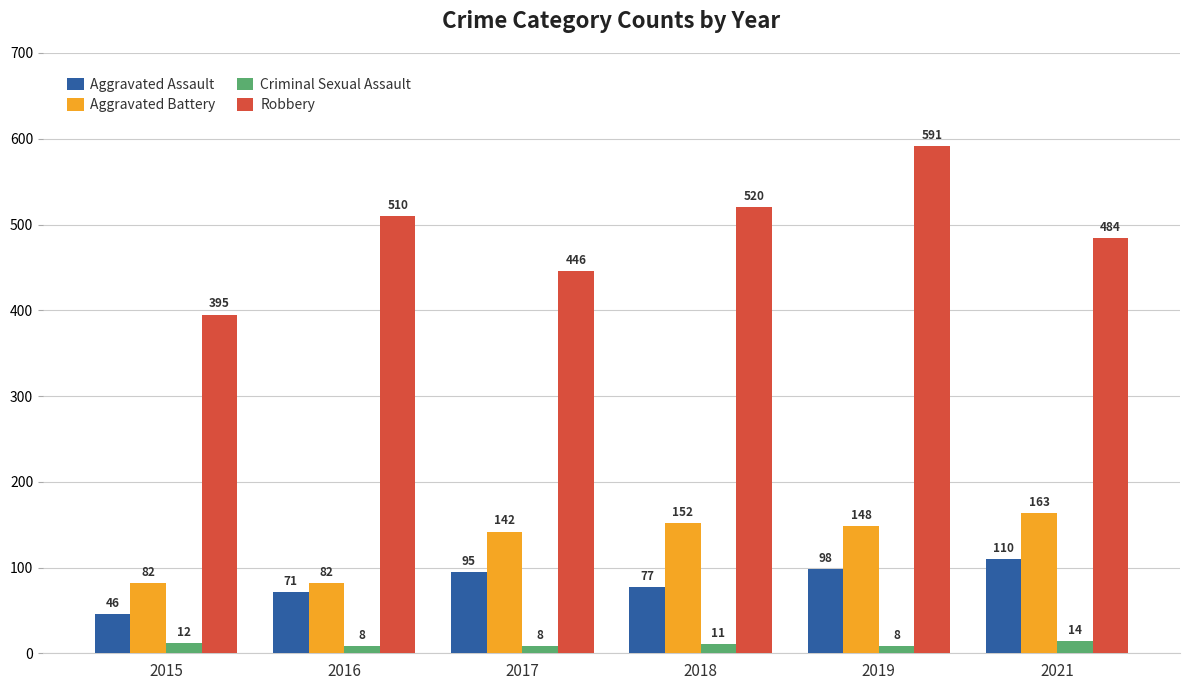

What is the maximum value shown in the chart?

591